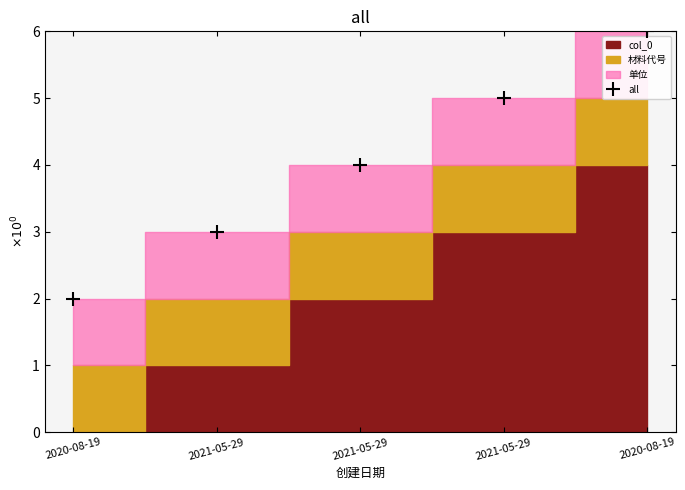

True or false: col_0 and 材料代号 cross at least once.

False